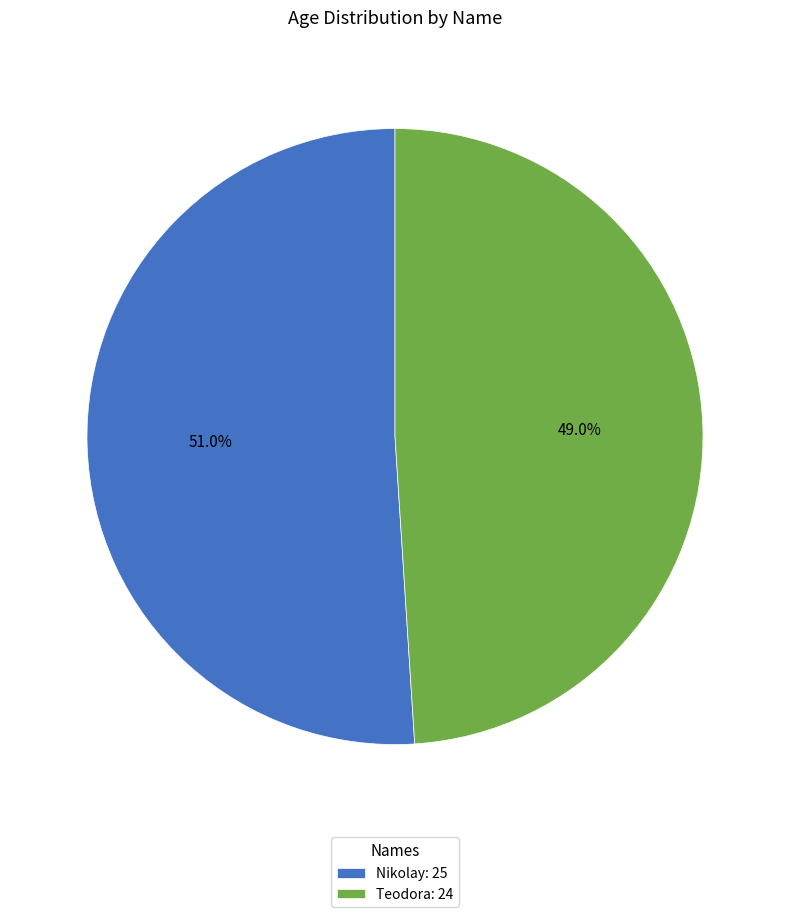

Which has a higher value, Nikolay: 25 or Teodora: 24?

Nikolay: 25